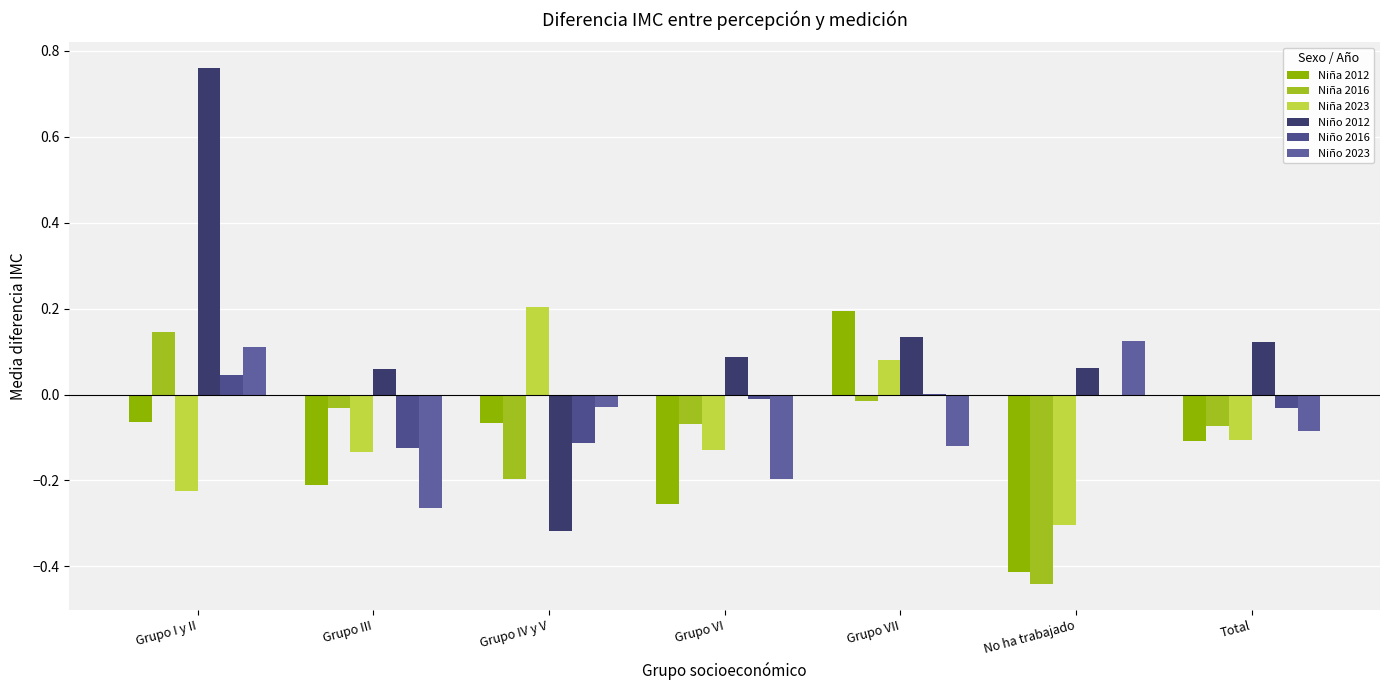

Which label corresponds to the smallest value in the chart?

No ha trabajado